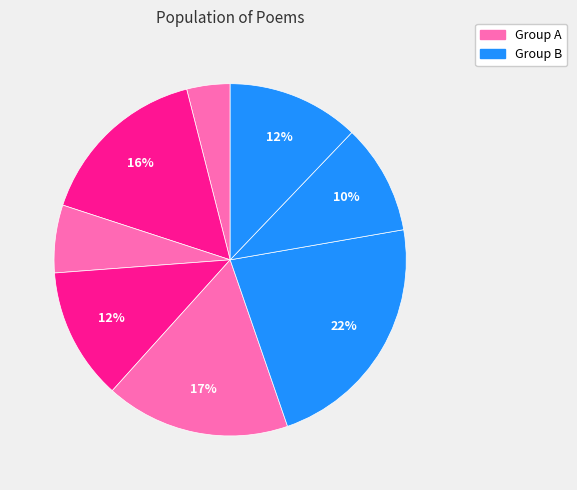

Is there any slice that represents more than half of the pie?

No